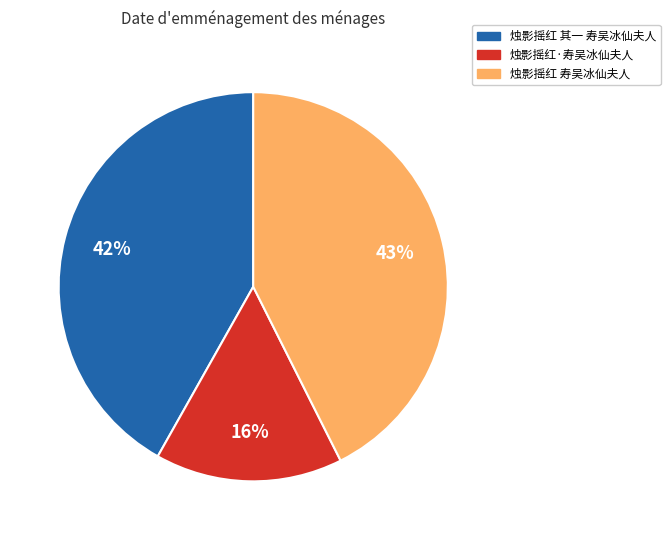

Do 烛影摇红 其一 寿吴冰仙夫人 and 烛影摇红·寿吴冰仙夫人 together represent more than half of the pie?

Yes